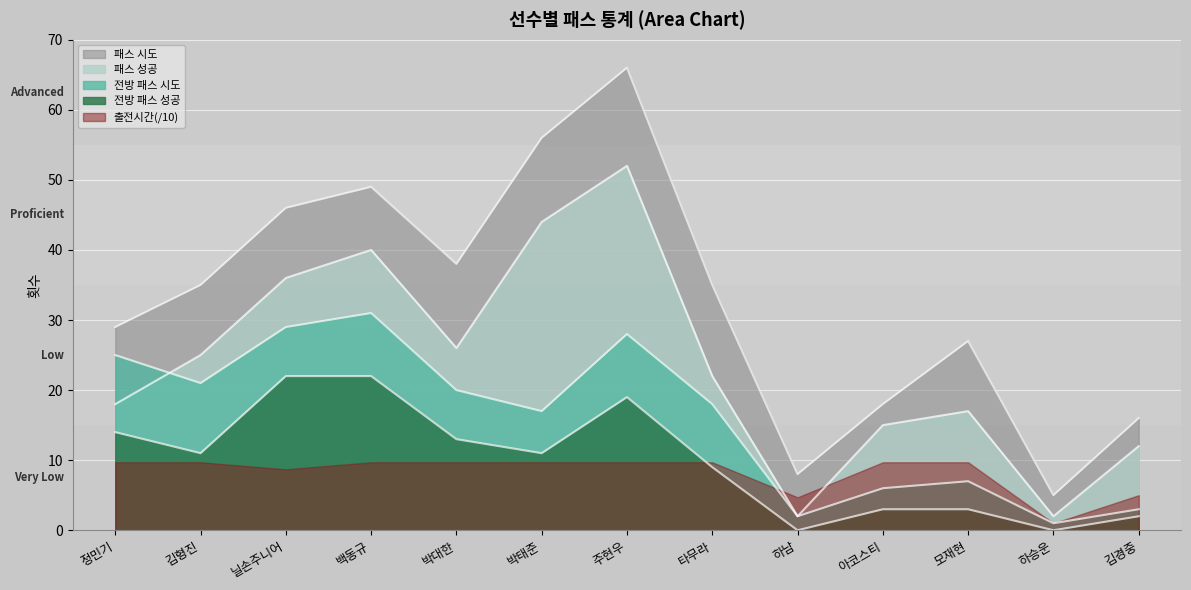

Which series ends up on top after the final intersection of 전방 패스 성공 and 출전시간(/10)?

출전시간(/10)